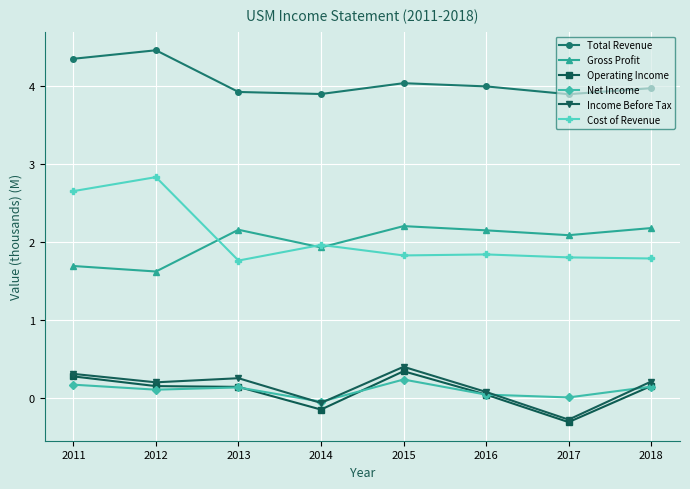

True or false: Net Income and Cost of Revenue intersect in this chart.

False